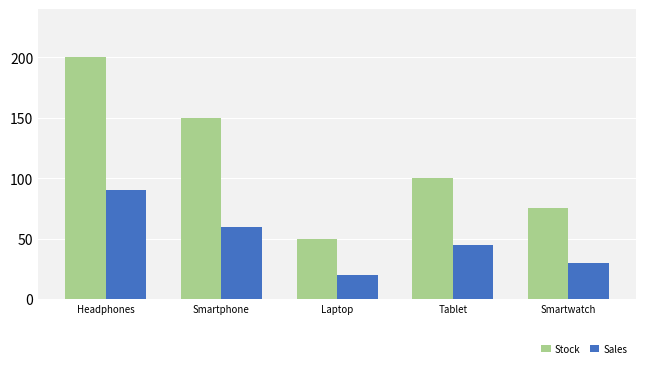

Is it true that Sales equals 131 at Headphones?

False